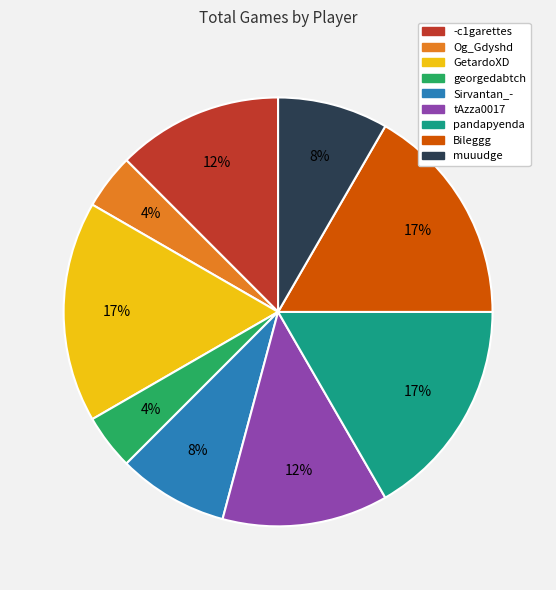

What percentage is the Og_Gdyshd slice, to the nearest percent?

4%